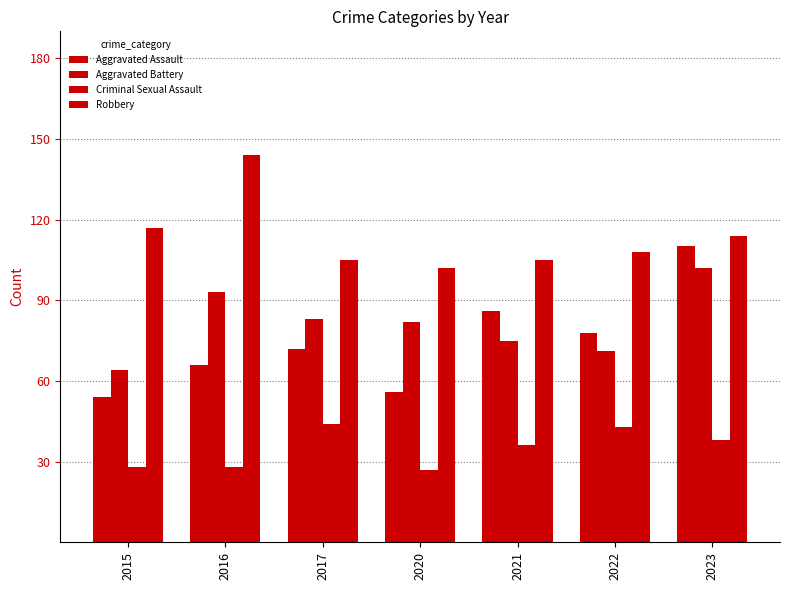

Are the bars grouped side by side (vs. stacked)?

Yes